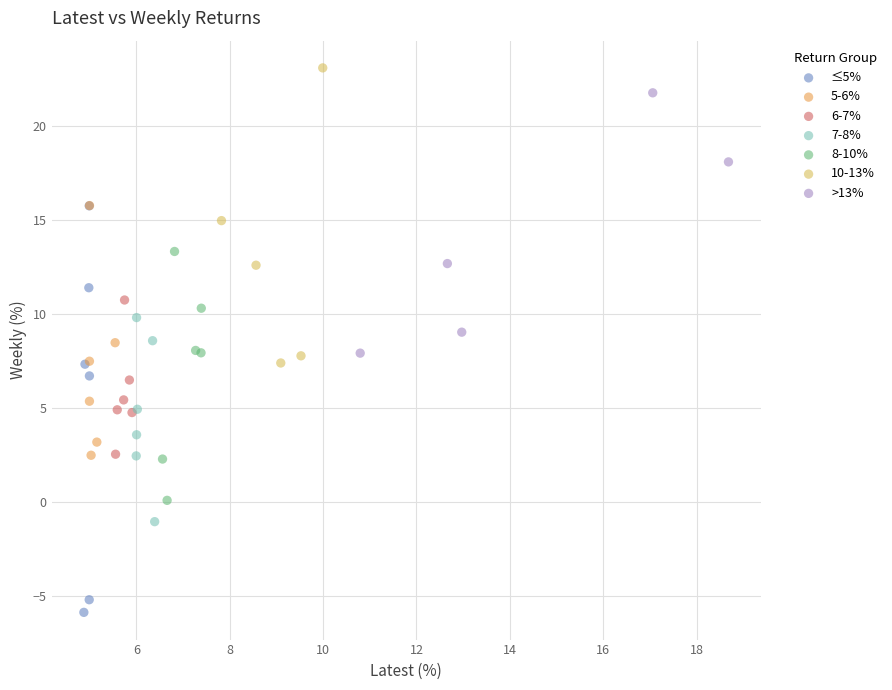

Which series reaches the minimum Y coordinate?

≤5%